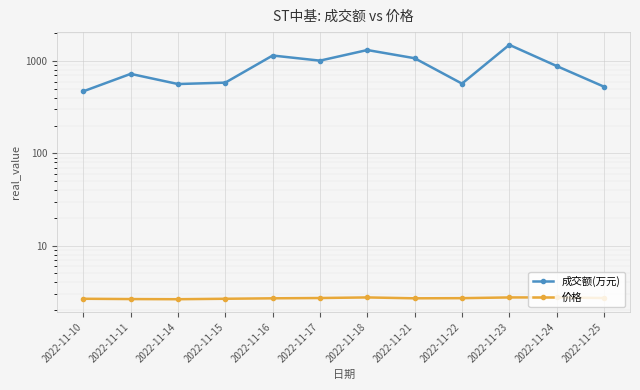

Does the chart display data point markers on the line(s)?

Yes